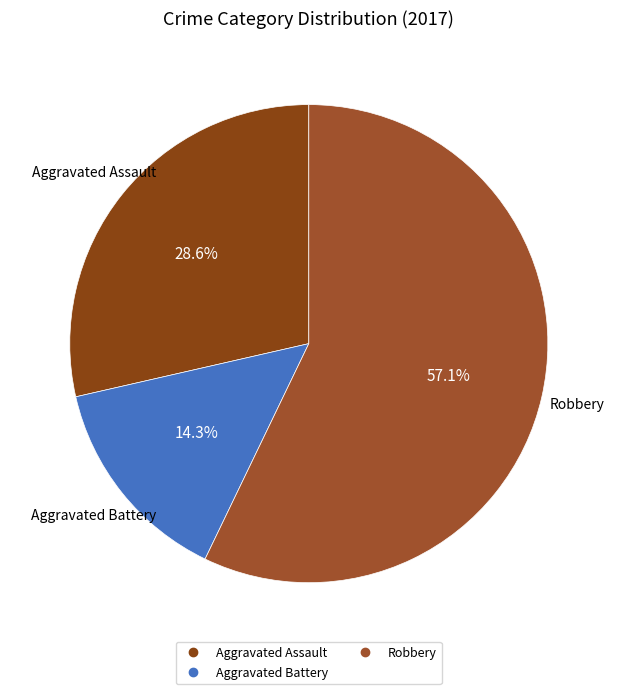

Which category accounts for the majority?

Robbery